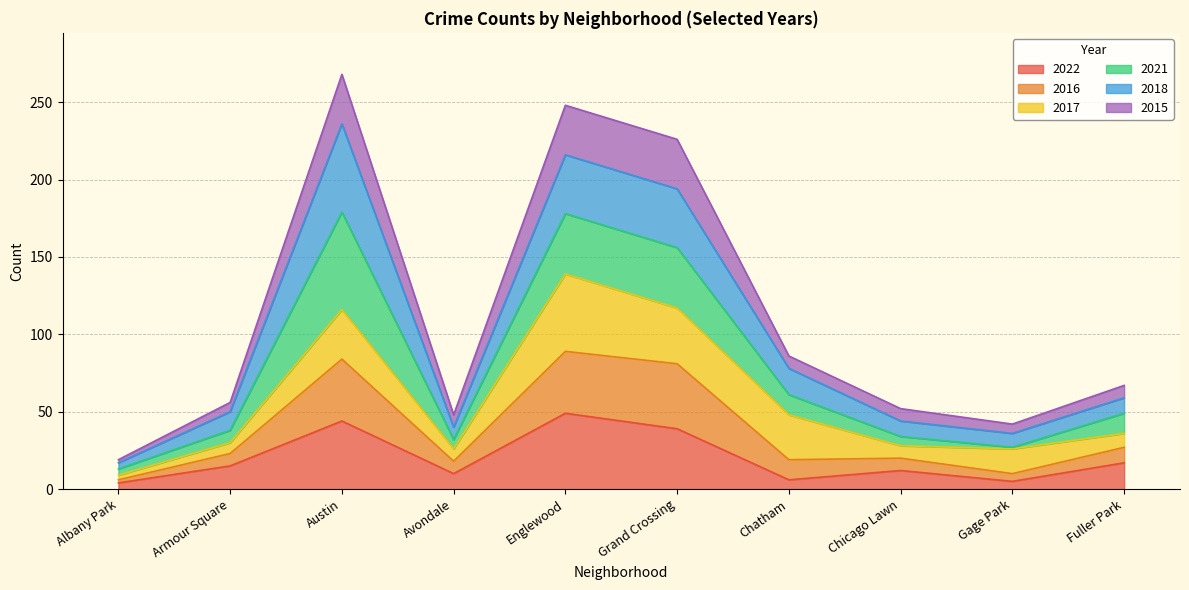

In 2022, how many points are higher than both neighbors (excluding endpoints)?

3